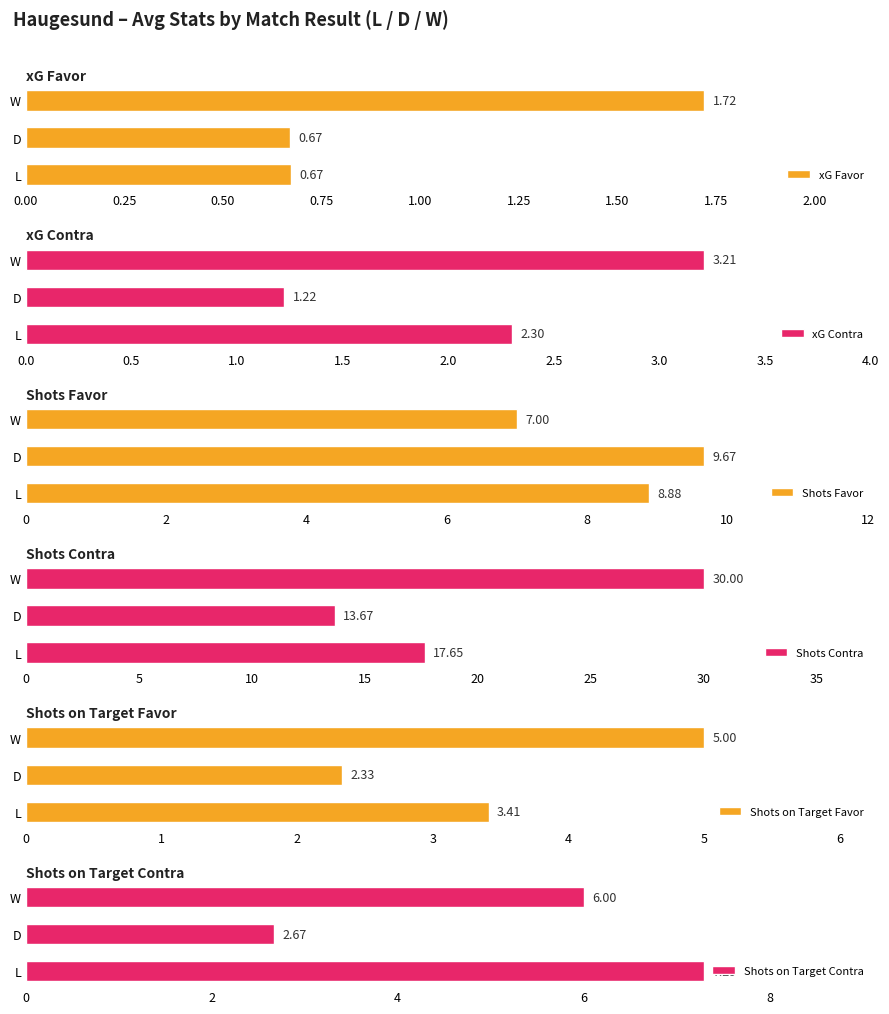

Is it true that Shots Favor equals 7.0 at W?

True